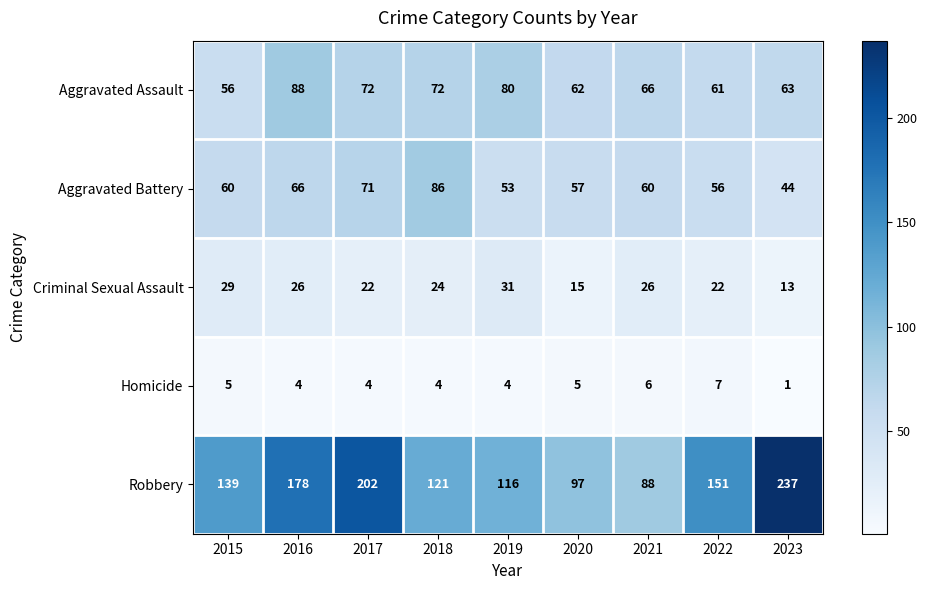

At how many categories does at least one series exceed 13?

9